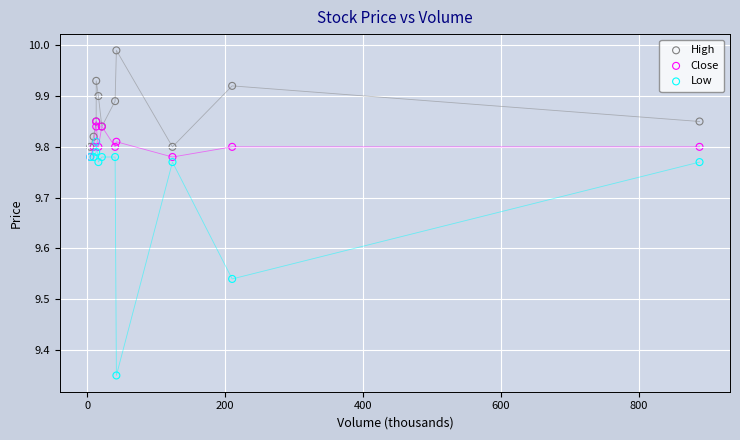

Which series has the largest Y range (max minus min)?

Low